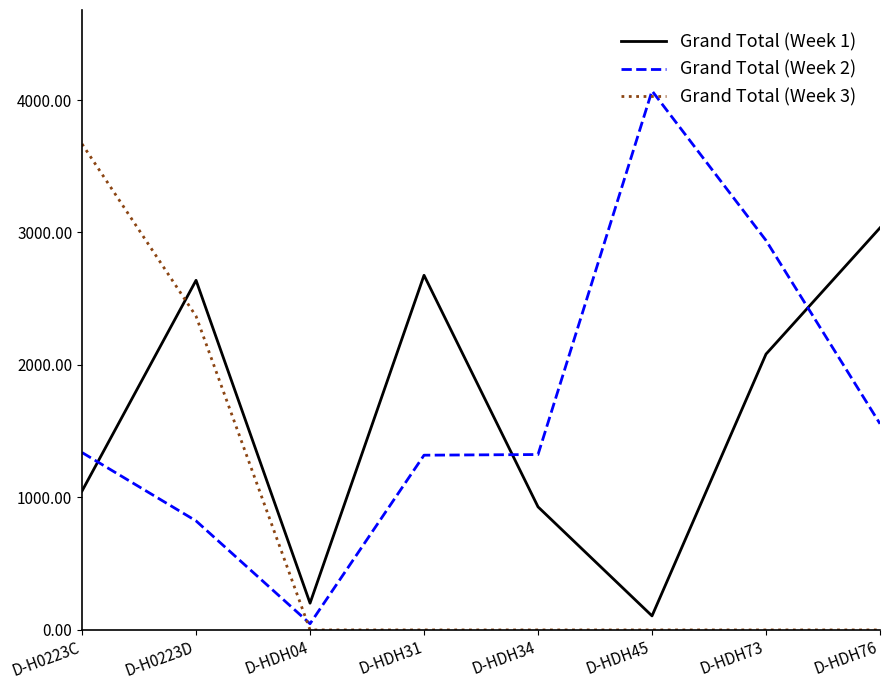

What is the sum of all Grand Total (Week 3) values?

6036